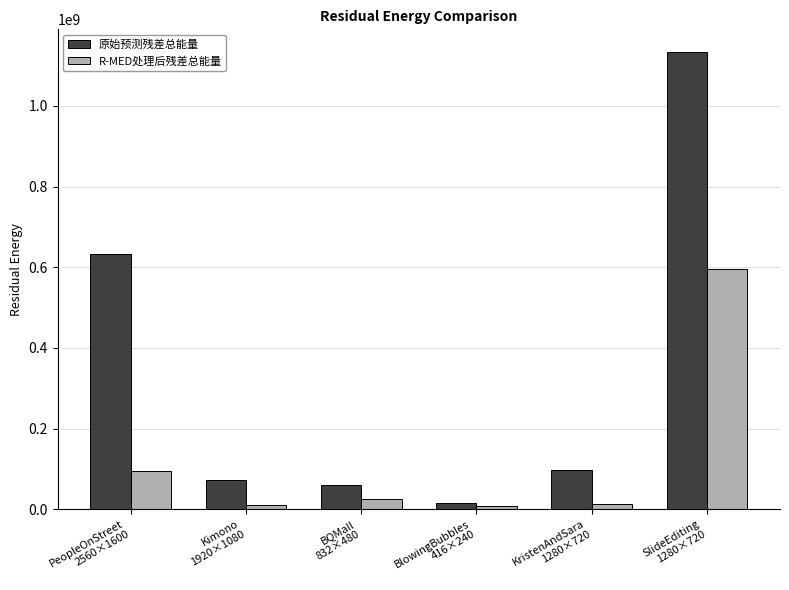

What is the approximate value of R-MED处理后残差总能量 at BlowingBubbles
416×240?

8036874